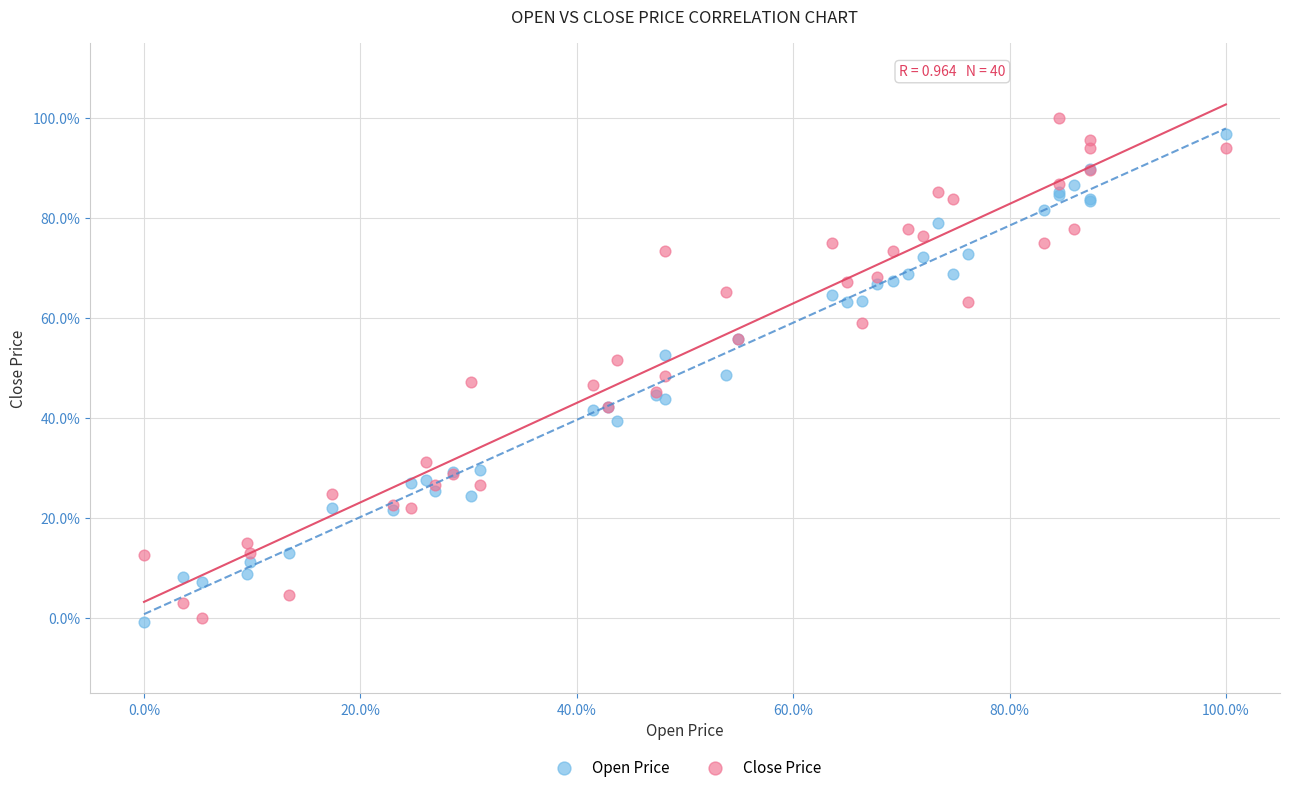

What are all the series names shown in the legend?

Open Price, Close Price